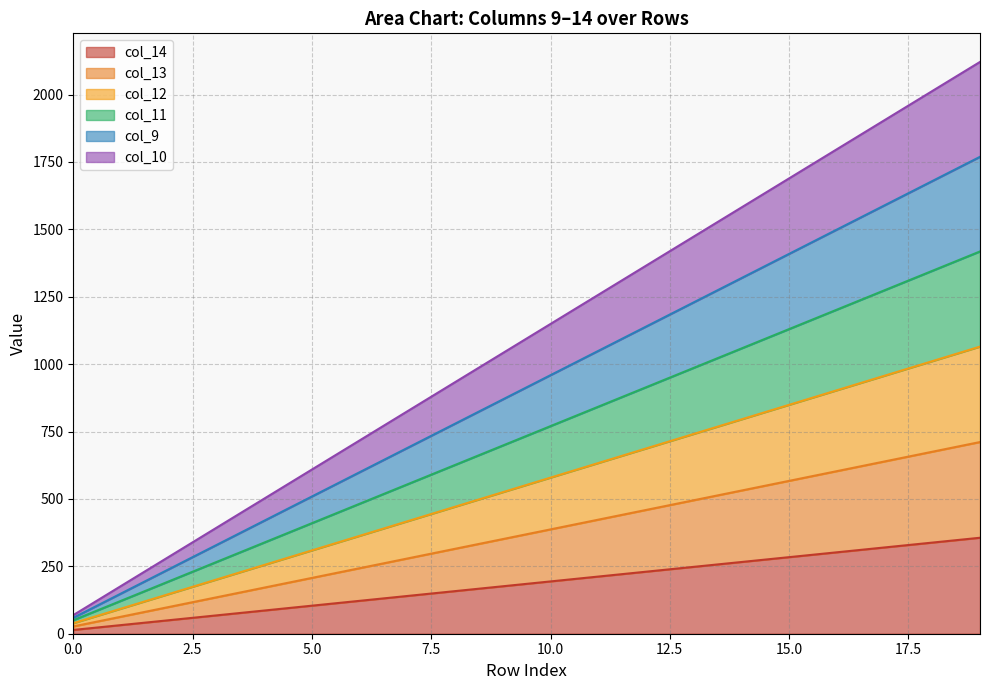

What are all the series names shown in the legend?

col_14, col_13, col_12, col_11, col_9, col_10